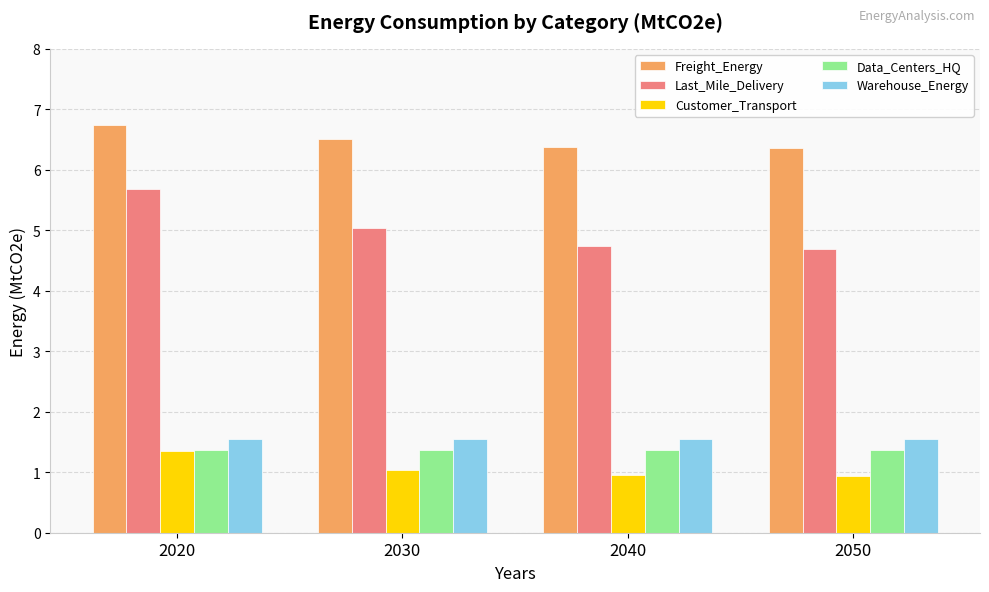

At how many categories does at least one series exceed 5?

4